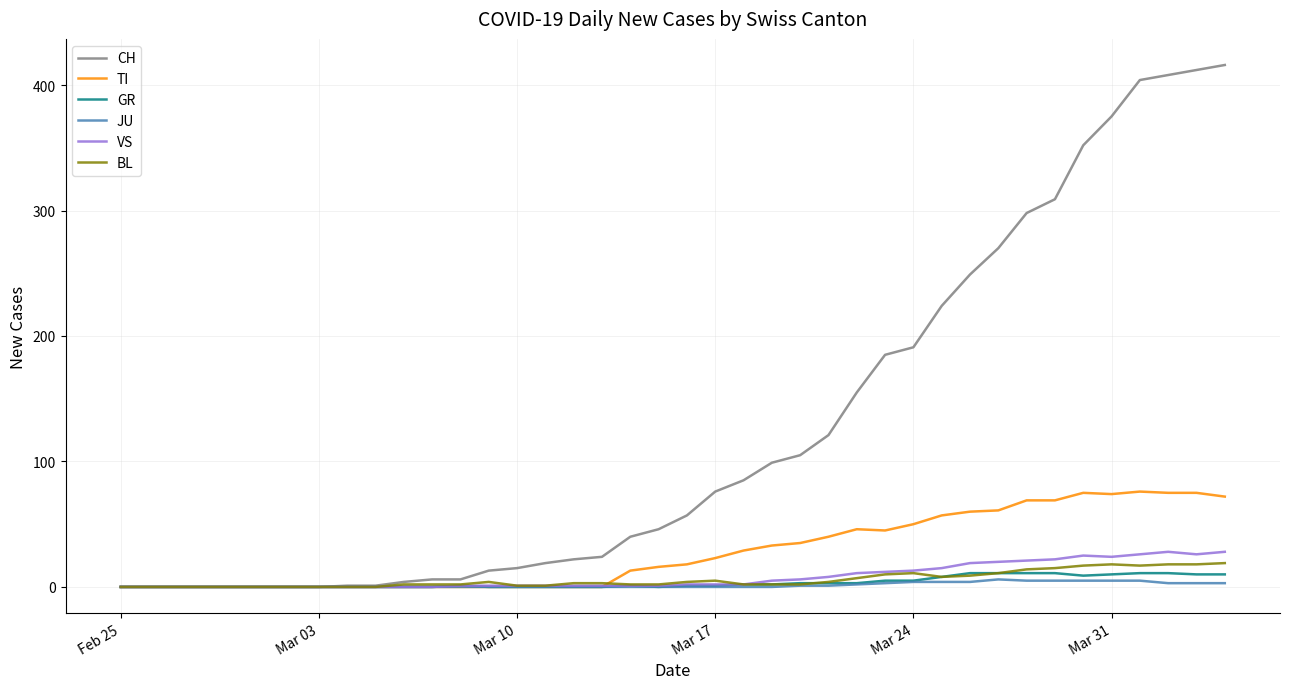

Which series has the largest total across all categories?

CH